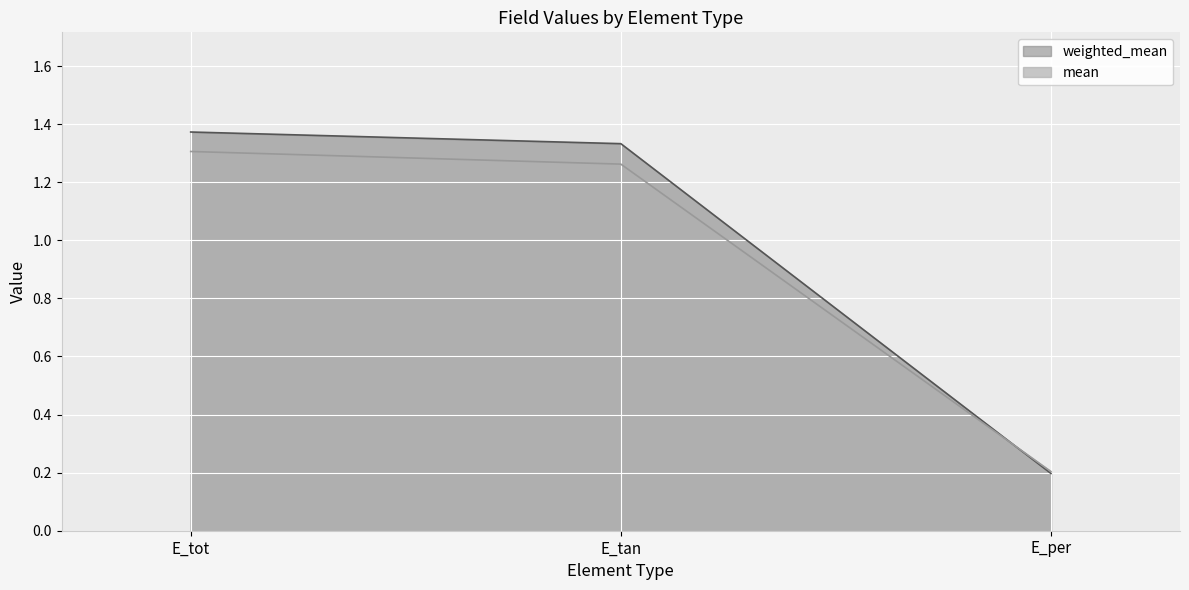

What position from the left is E_tan?

2